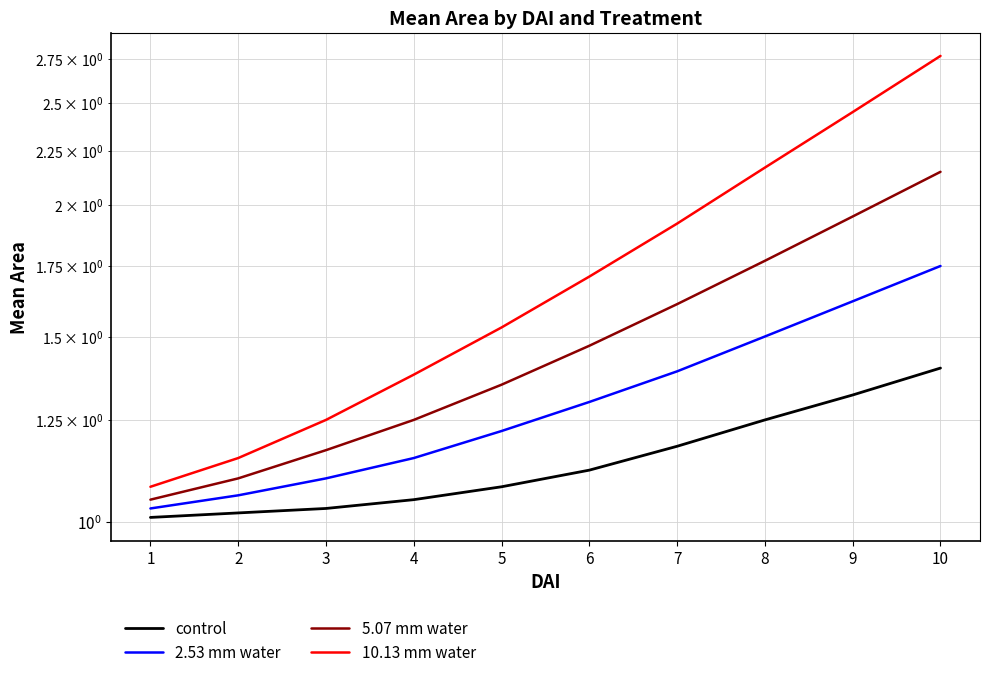

Which category has the lowest value across all series?

1